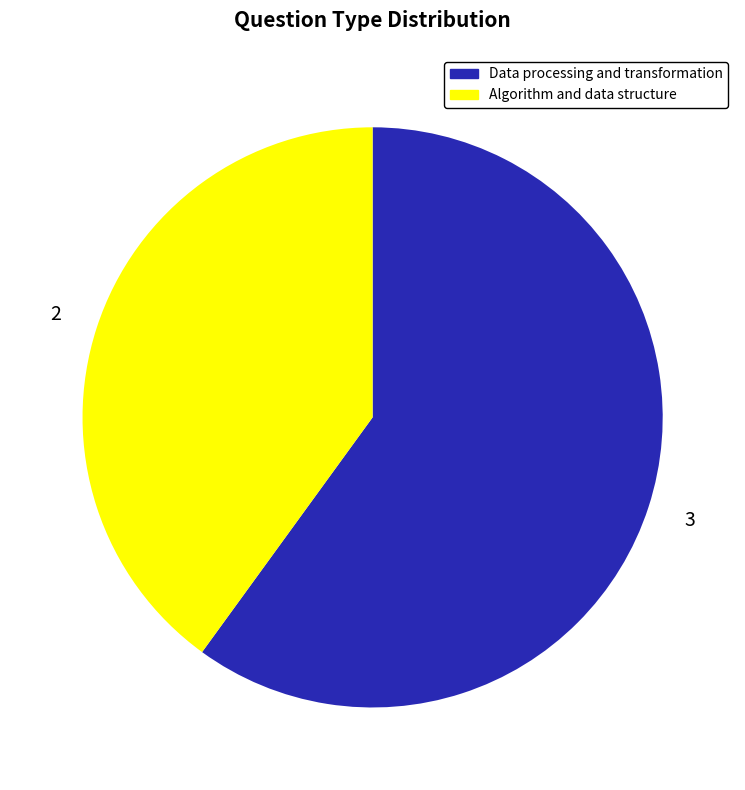

Which slice represents more than half of the pie?

Data processing and transformation